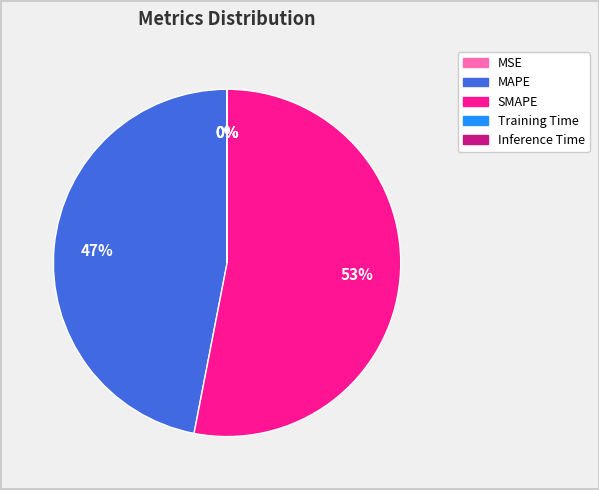

What percentage is the SMAPE slice, to the nearest percent?

53%